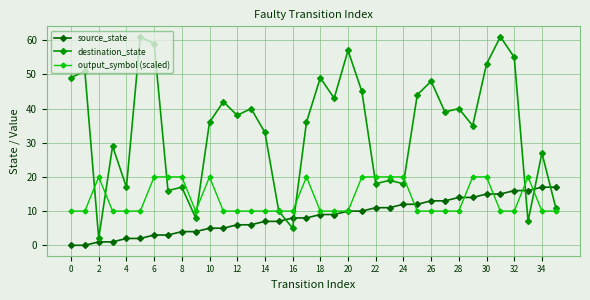

What are all the series names shown in the legend?

source_state, destination_state, output_symbol (scaled)